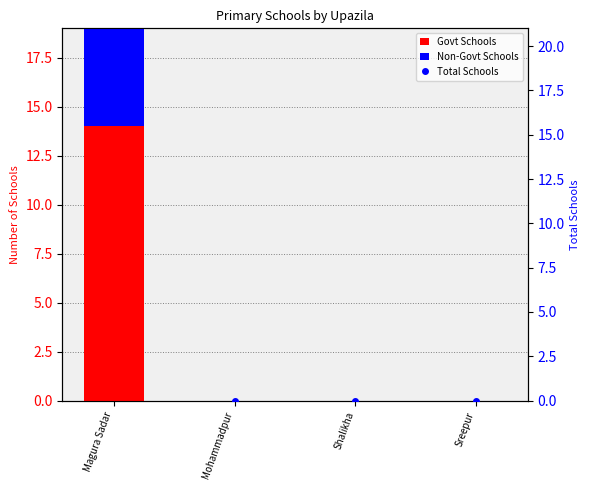

What is the difference between the maximum and minimum values in the Govt Schools series?

14